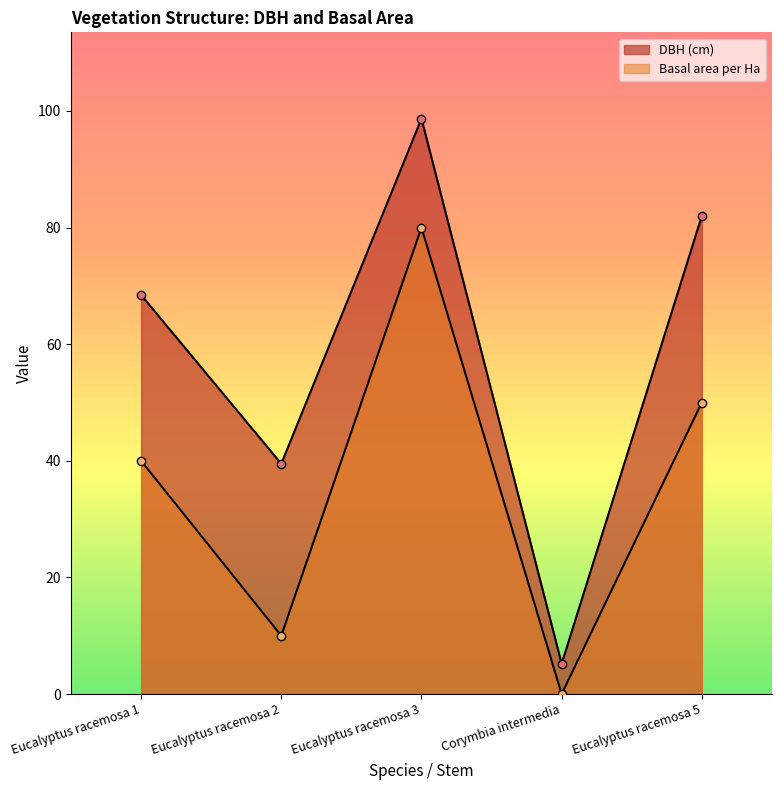

At how many categories does at least one series exceed 52?

3